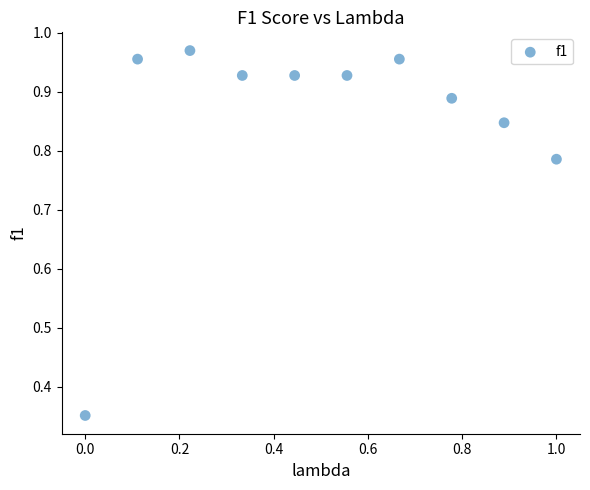

What is the range of Y values (max minus min)?

0.6